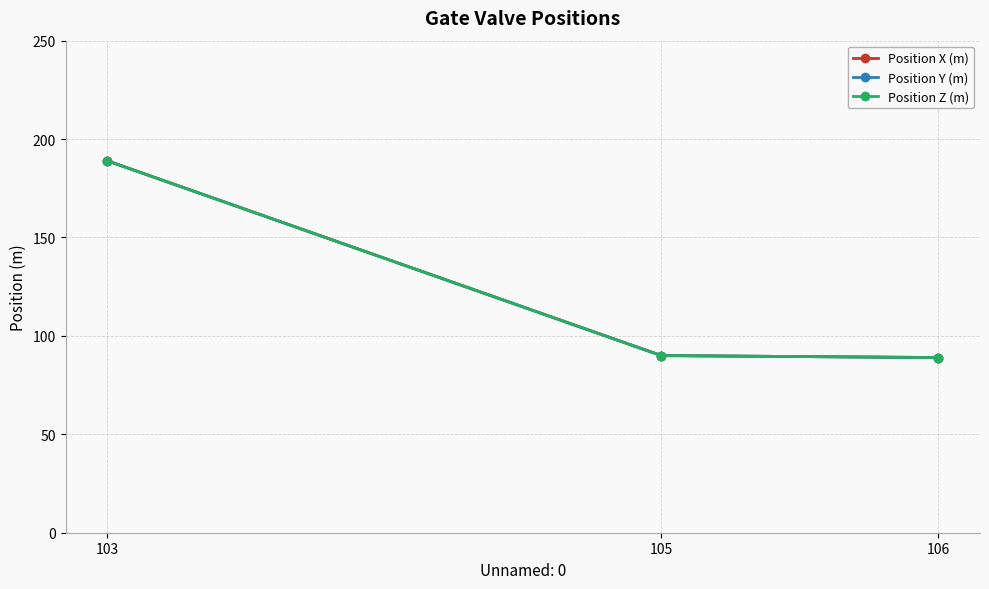

At how many categories does at least one series exceed 163?

1